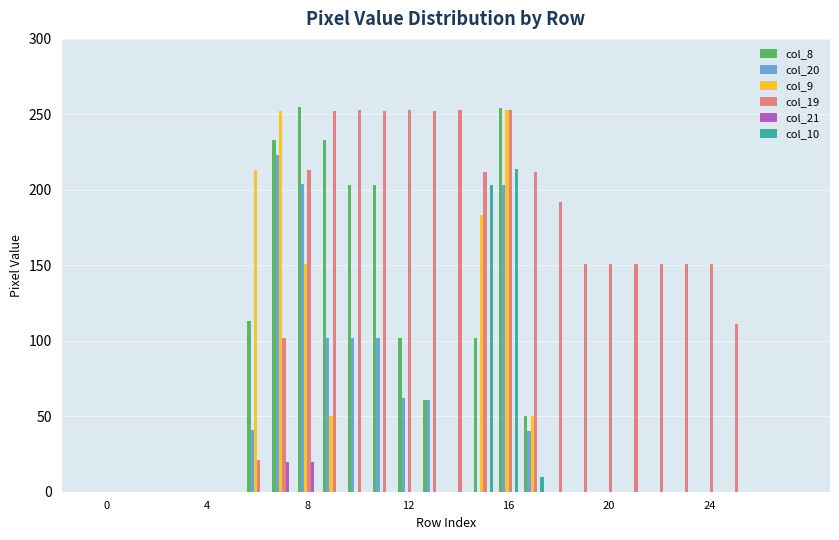

How many series are shown in this chart?

6